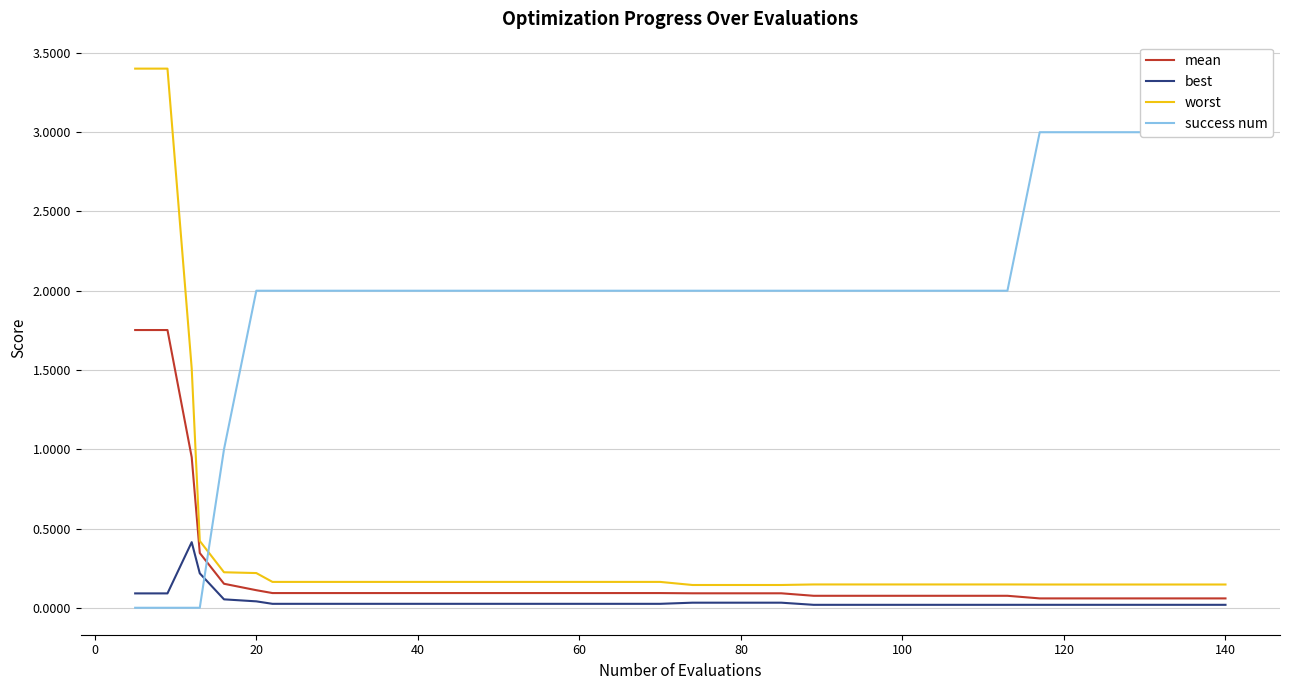

Rank the series by their maximum value, from lowest to highest.

best, mean, success num, worst